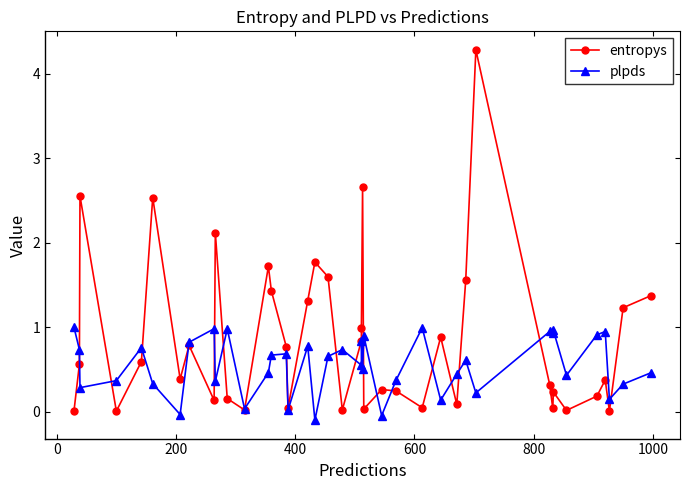

How many interior local peaks does the plpds series have?

13